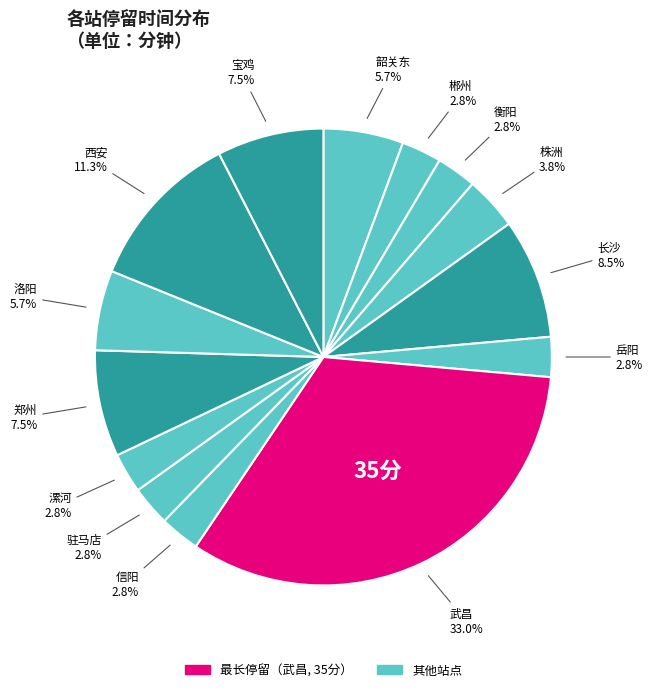

How many segments does this pie chart have?

14